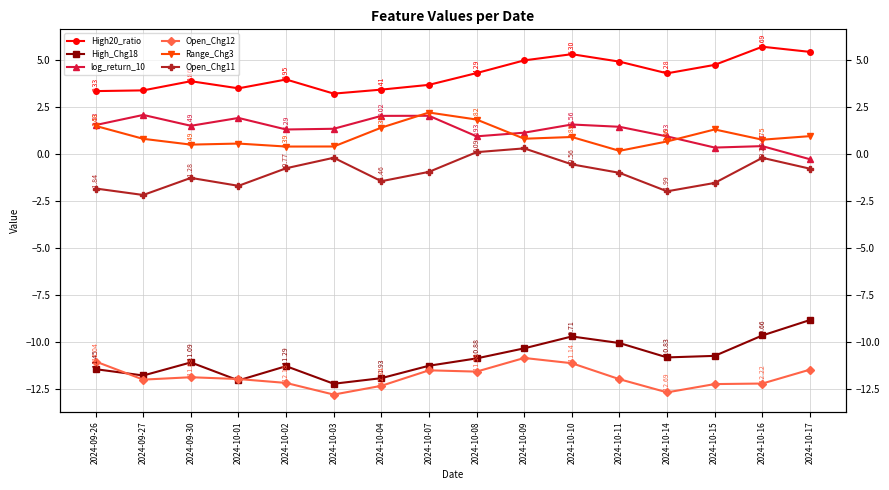

How many data points does each series have?

16